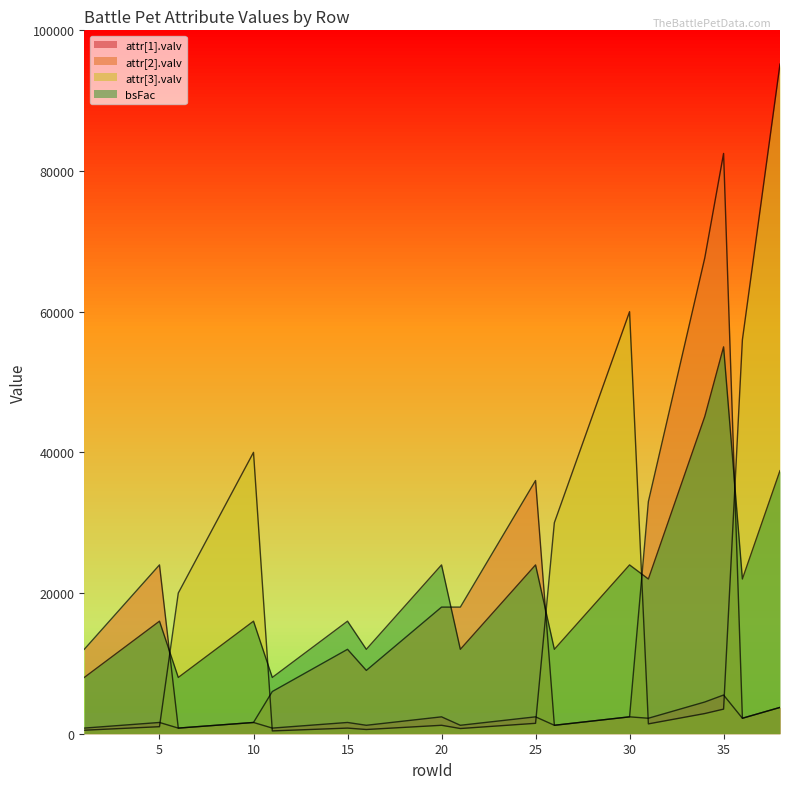

Rank the categories by bsFac value from lowest to highest.

1, 6, 11, 2, 7, 12, 3, 8, 13, 16, 21, 26, 4, 9, 14, 17, 22, 27, 5, 10, 15, 18, 23, 28, 19, 24, 29, 31, 36, 20, 25, 30, 32, 37, 33, 38, 34, 35